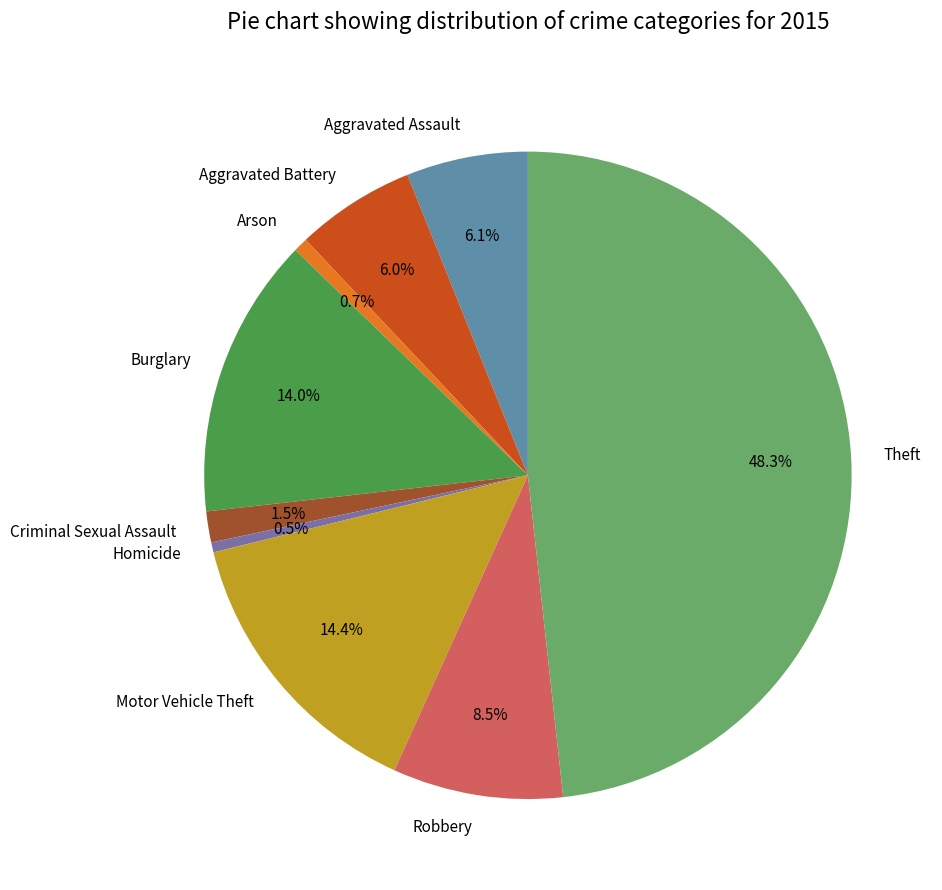

Which has a higher value, Robbery or Aggravated Assault?

Robbery